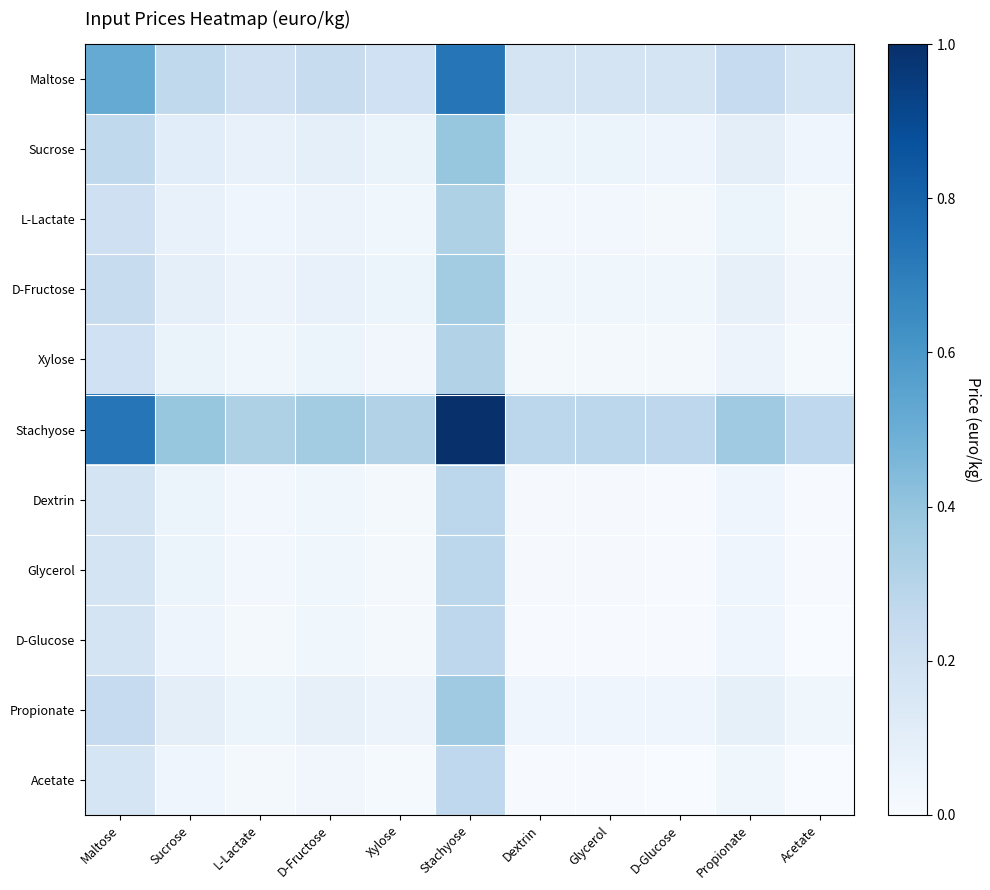

Reading left to right, transcribe all the data shown in this chart.

Maltose: Maltose=0.5	Sucrose=0.3	L-Lactate=0.2	D-Fructose=0.2	Xylose=0.2	Stachyose=0.7	Dextrin=0.2	Glycerol=0.2	D-Glucose=0.2	Propionate=0.2	Acetate=0.2
Sucrose: Maltose=0.3	Sucrose=0.1	L-Lactate=0.1	D-Fructose=0.1	Xylose=0.1	Stachyose=0.4	Dextrin=0.1	Glycerol=0.1	D-Glucose=0.0	Propionate=0.1	Acetate=0.0
L-Lactate: Maltose=0.2	Sucrose=0.1	L-Lactate=0.0	D-Fructose=0.1	Xylose=0.0	Stachyose=0.3	Dextrin=0.0	Glycerol=0.0	D-Glucose=0.0	Propionate=0.1	Acetate=0.0
D-Fructose: Maltose=0.2	Sucrose=0.1	L-Lactate=0.1	D-Fructose=0.1	Xylose=0.1	Stachyose=0.4	Dextrin=0.0	Glycerol=0.0	D-Glucose=0.0	Propionate=0.1	Acetate=0.0
Xylose: Maltose=0.2	Sucrose=0.1	L-Lactate=0.0	D-Fructose=0.1	Xylose=0.0	Stachyose=0.3	Dextrin=0.0	Glycerol=0.0	D-Glucose=0.0	Propionate=0.1	Acetate=0.0
Stachyose: Maltose=0.7	Sucrose=0.4	L-Lactate=0.3	D-Fructose=0.4	Xylose=0.3	Stachyose=1.0	Dextrin=0.3	Glycerol=0.3	D-Glucose=0.3	Propionate=0.4	Acetate=0.3
Dextrin: Maltose=0.2	Sucrose=0.1	L-Lactate=0.0	D-Fructose=0.0	Xylose=0.0	Stachyose=0.3	Dextrin=0.0	Glycerol=0.0	D-Glucose=0.0	Propionate=0.0	Acetate=0.0
Glycerol: Maltose=0.2	Sucrose=0.1	L-Lactate=0.0	D-Fructose=0.0	Xylose=0.0	Stachyose=0.3	Dextrin=0.0	Glycerol=0.0	D-Glucose=0.0	Propionate=0.0	Acetate=0.0
D-Glucose: Maltose=0.2	Sucrose=0.0	L-Lactate=0.0	D-Fructose=0.0	Xylose=0.0	Stachyose=0.3	Dextrin=0.0	Glycerol=0.0	D-Glucose=0.0	Propionate=0.0	Acetate=0.0
Propionate: Maltose=0.2	Sucrose=0.1	L-Lactate=0.1	D-Fructose=0.1	Xylose=0.1	Stachyose=0.4	Dextrin=0.0	Glycerol=0.0	D-Glucose=0.0	Propionate=0.1	Acetate=0.0
Acetate: Maltose=0.2	Sucrose=0.0	L-Lactate=0.0	D-Fructose=0.0	Xylose=0.0	Stachyose=0.3	Dextrin=0.0	Glycerol=0.0	D-Glucose=0.0	Propionate=0.0	Acetate=0.0